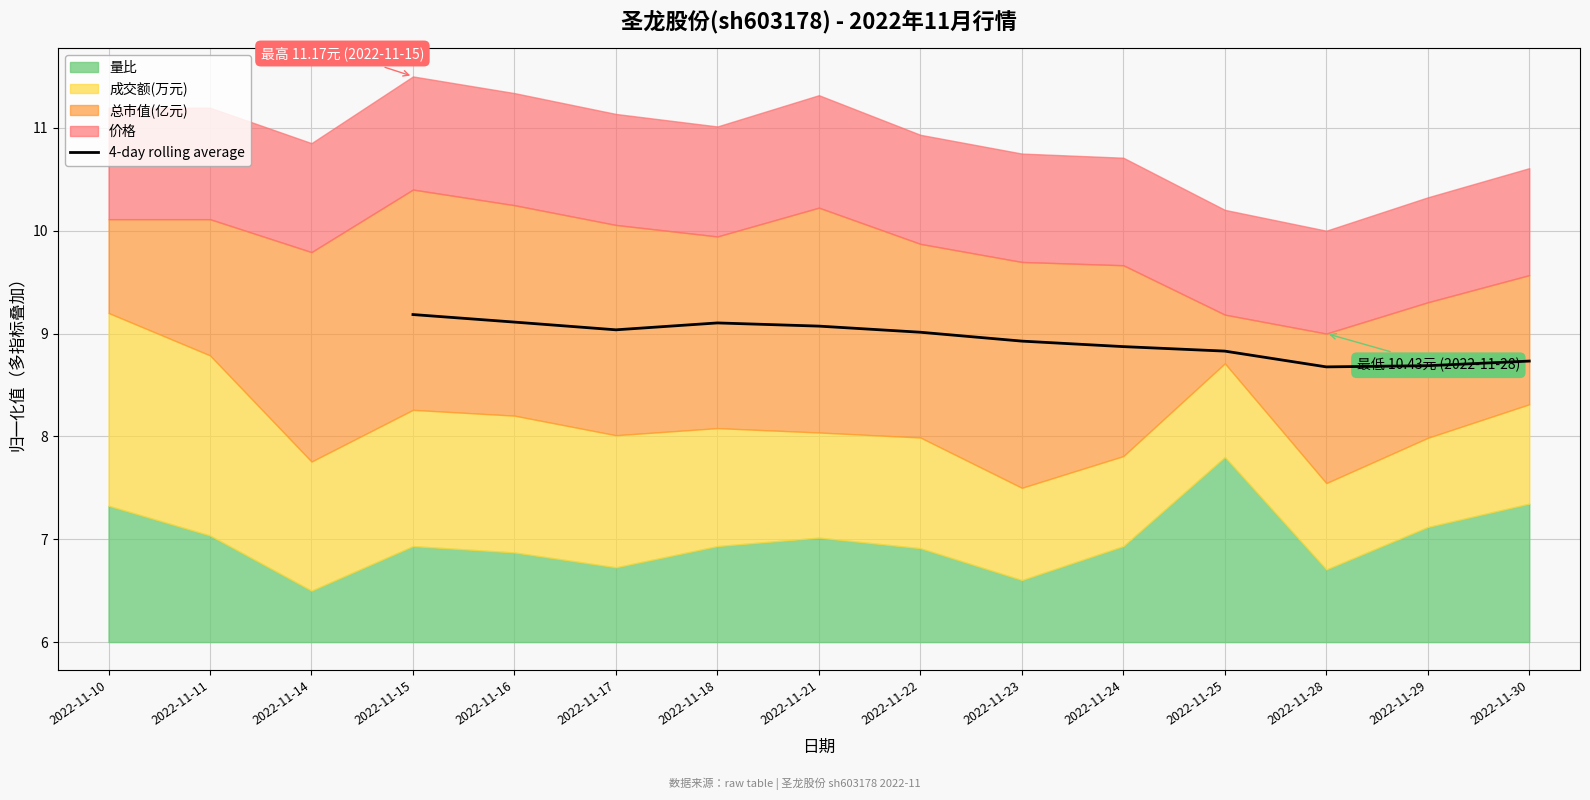

True or false: 4-day rolling average has a value of 9.2 at 2022-11-15.

True